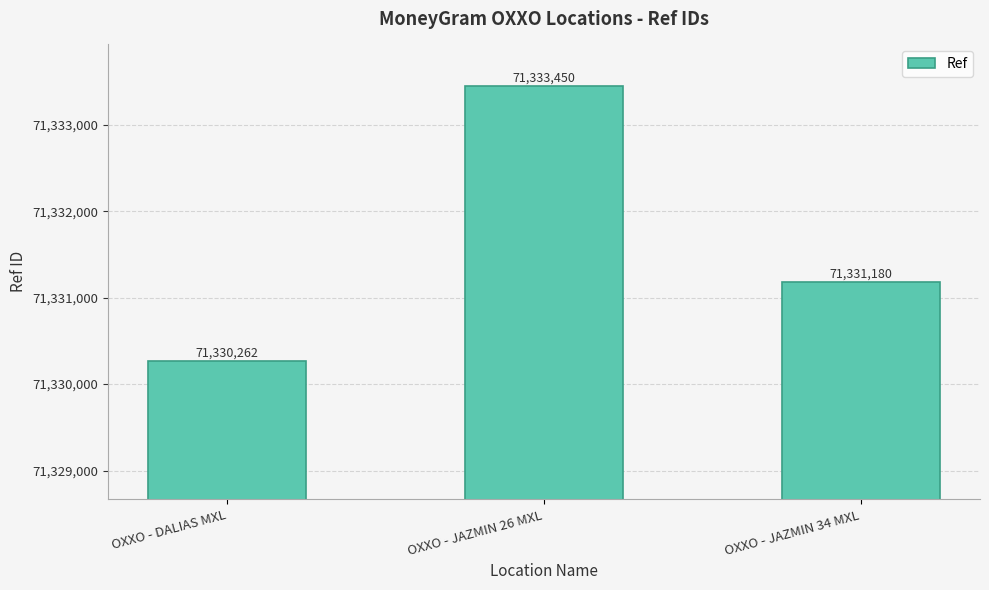

What is the label of the 1st bar from the right?

OXXO - JAZMIN 34 MXL